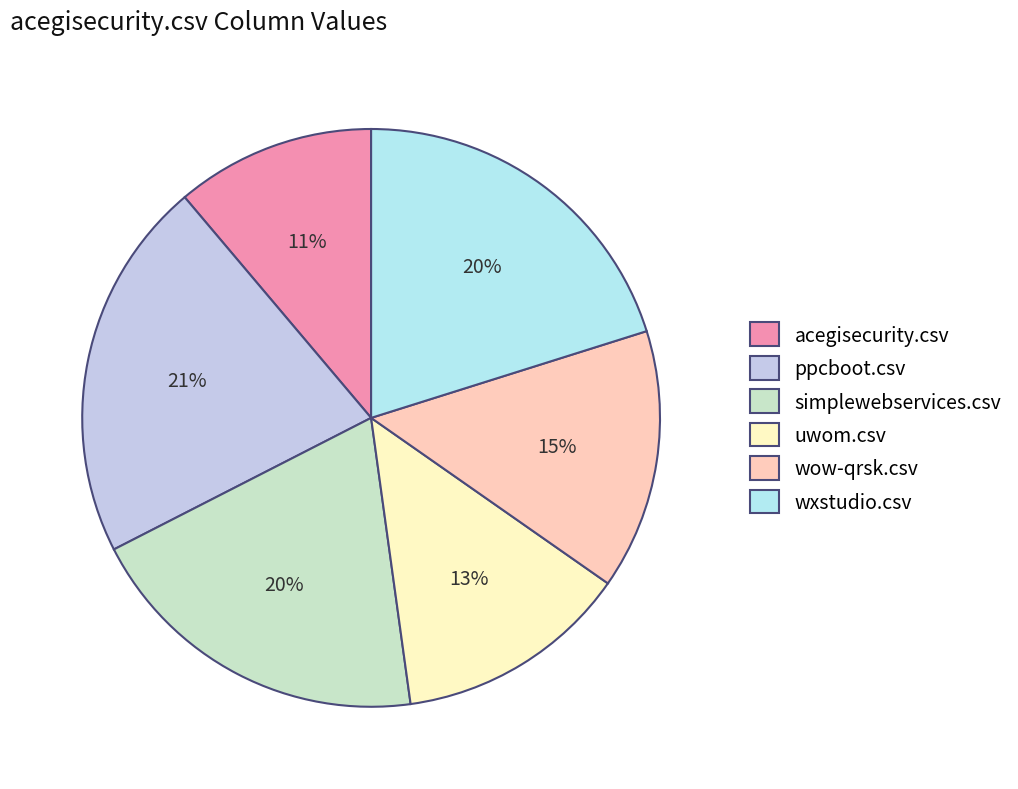

What is the change in value from acegisecurity.csv to simplewebservices.csv?

+0.4